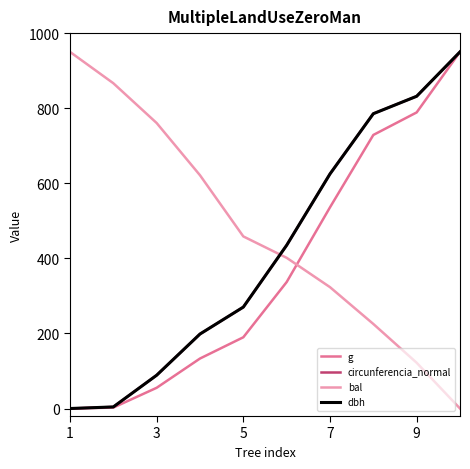

Which series has the largest total across all categories?

bal